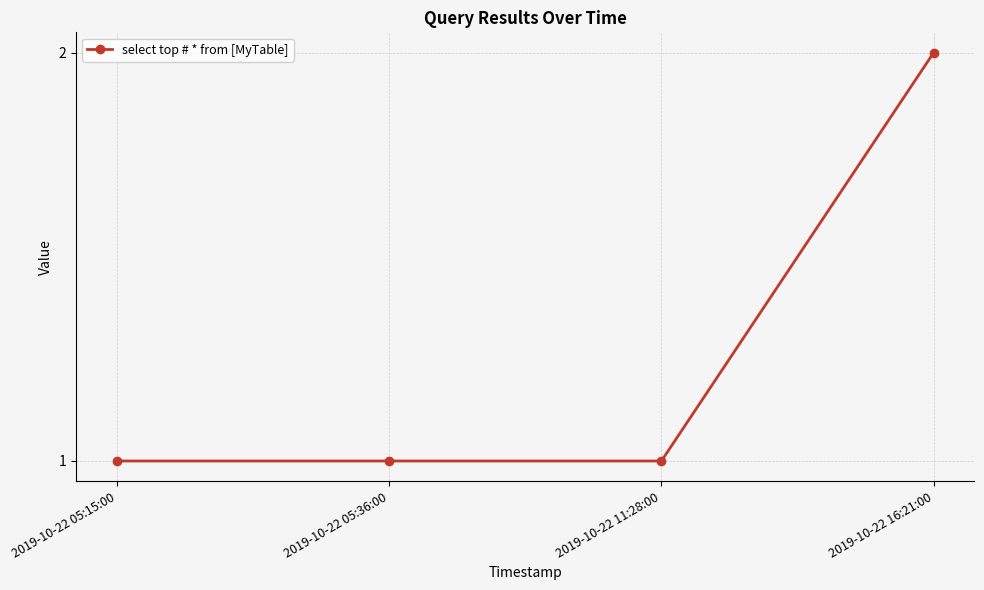

How many distinct data groups are displayed?

1